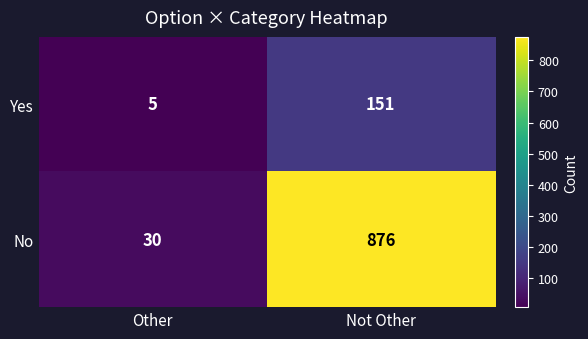

Reading left to right, transcribe all the data shown in this chart.

Yes: 5	151
No: 30	876